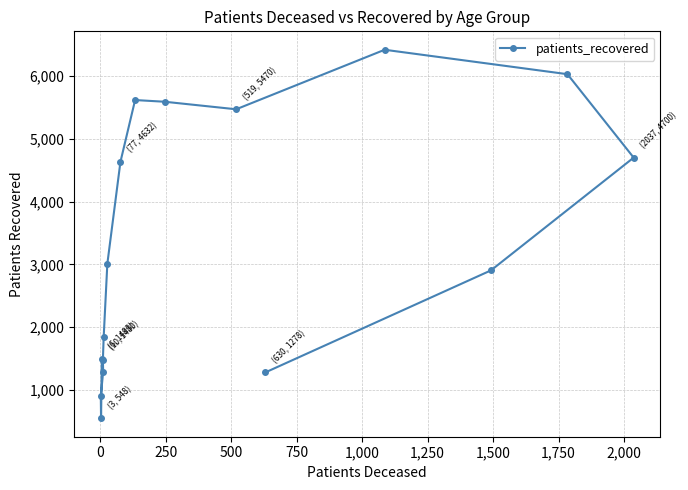

What is the sum of all values?

53199